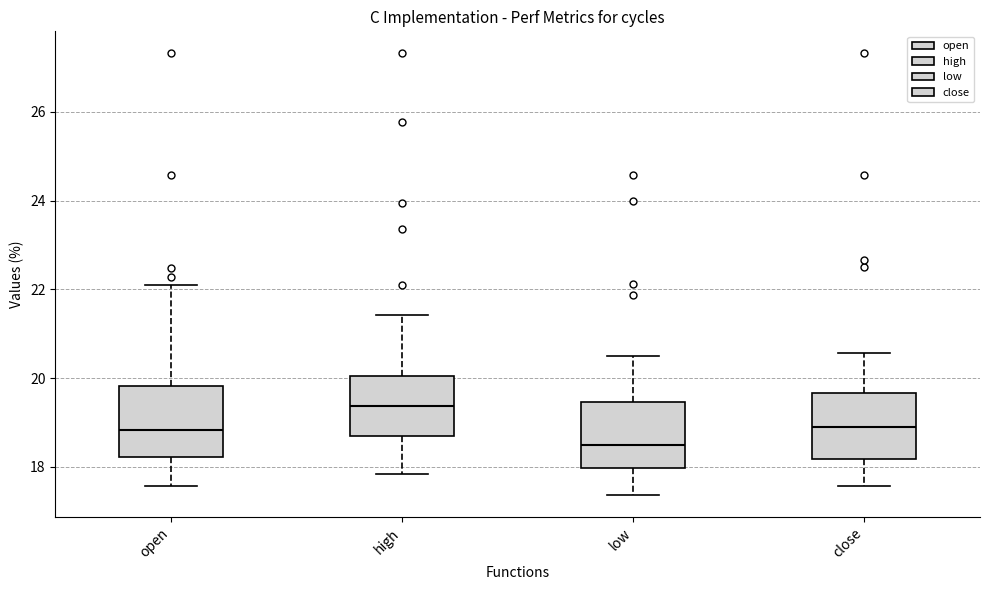

Reading left to right, transcribe this box plot: for each box, give where its median line is, the range the box spans, and where its two whiskers end, as read against the y-axis. The values are not printed on the chart, so give them approximately, as read against the axis.

open: median 18.8, box 18.2 to 19.8, whiskers 17.6 to 22.2
high: median 19.4, box 18.6 to 20.0, whiskers 17.8 to 21.4
low: median 18.6, box 18.0 to 19.4, whiskers 17.4 to 20.6
close: median 19.0, box 18.2 to 19.6, whiskers 17.6 to 20.6